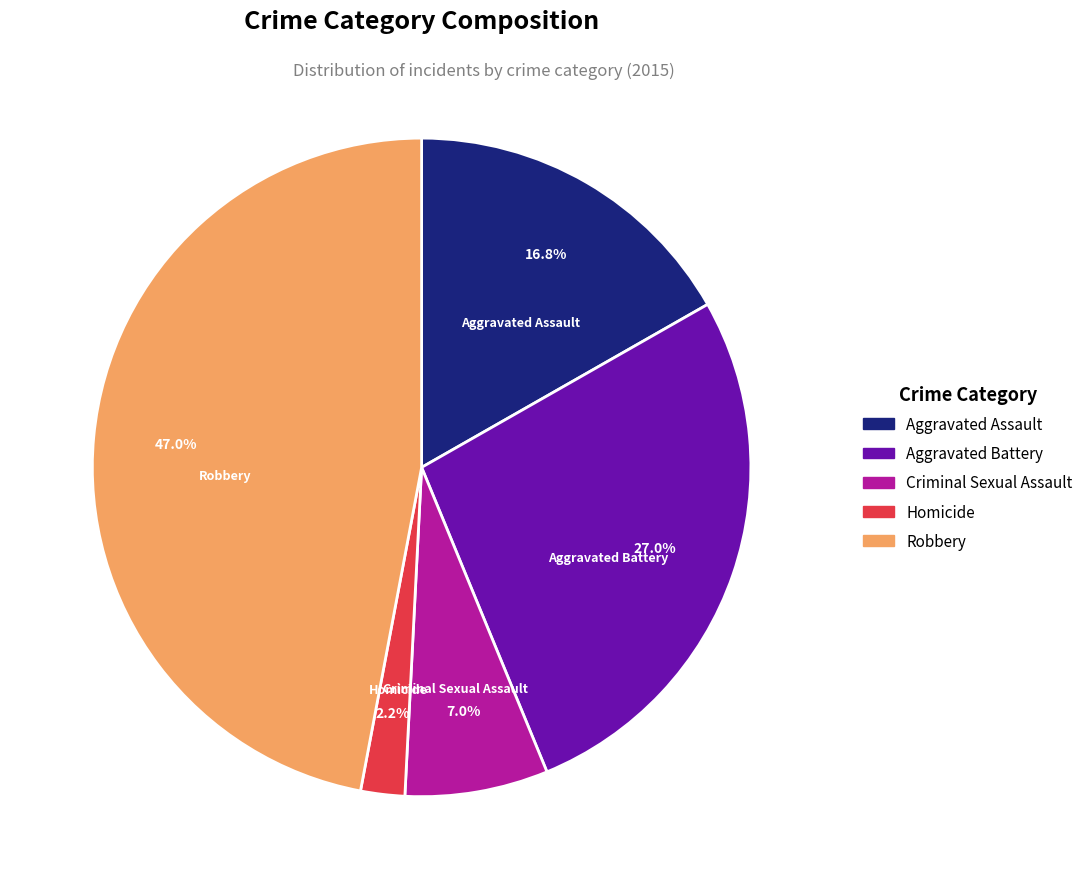

Is Homicide the majority of the pie?

No